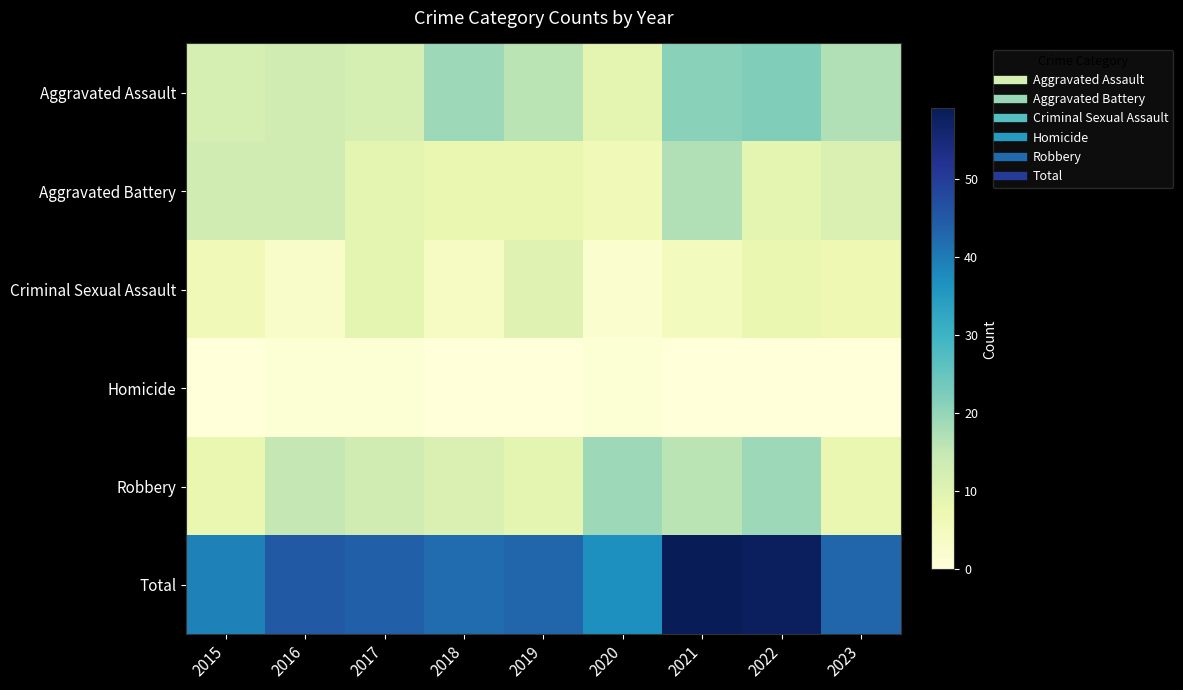

Count the number of data series in this chart.

6